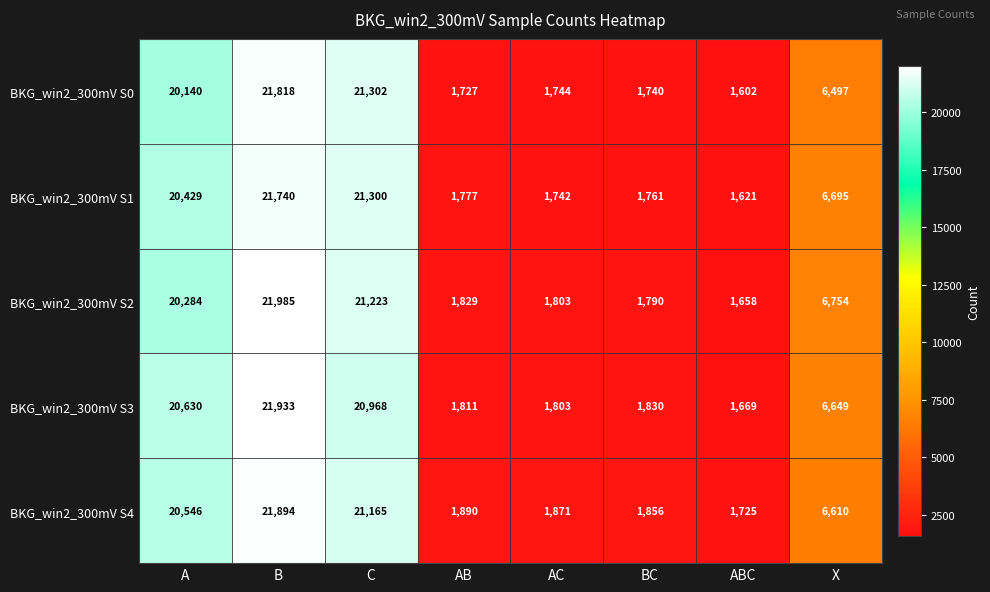

What is the minimum value shown in the chart?

1602